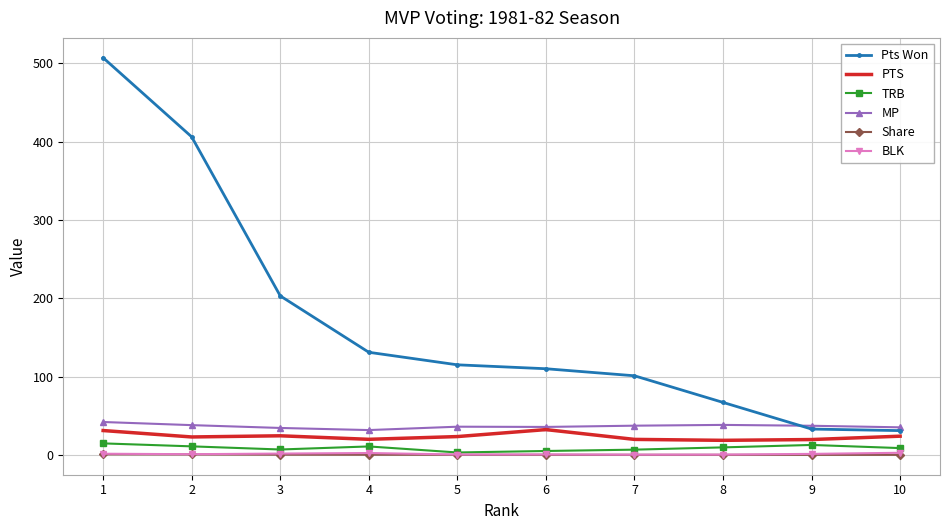

At which category is the sum across all series the highest?

1